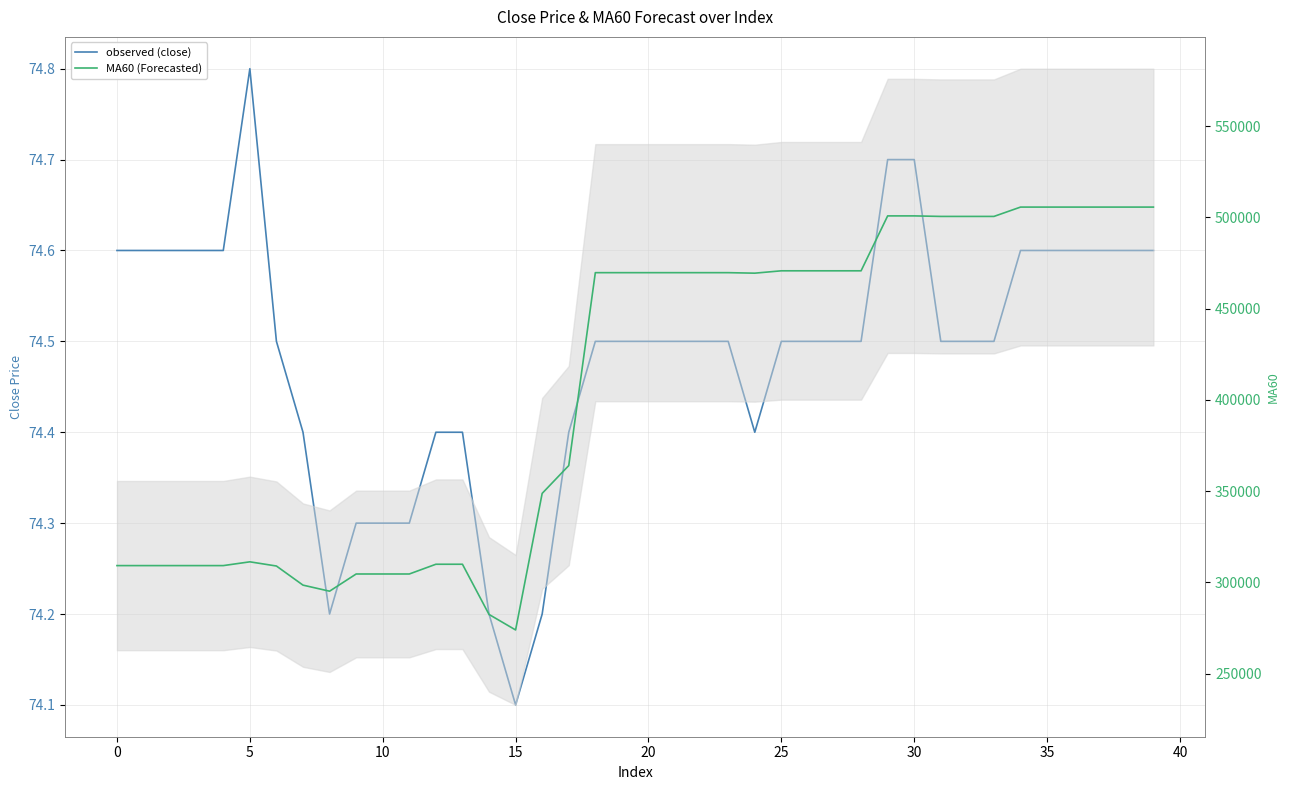

Which has a higher value, 26 or 31?

26